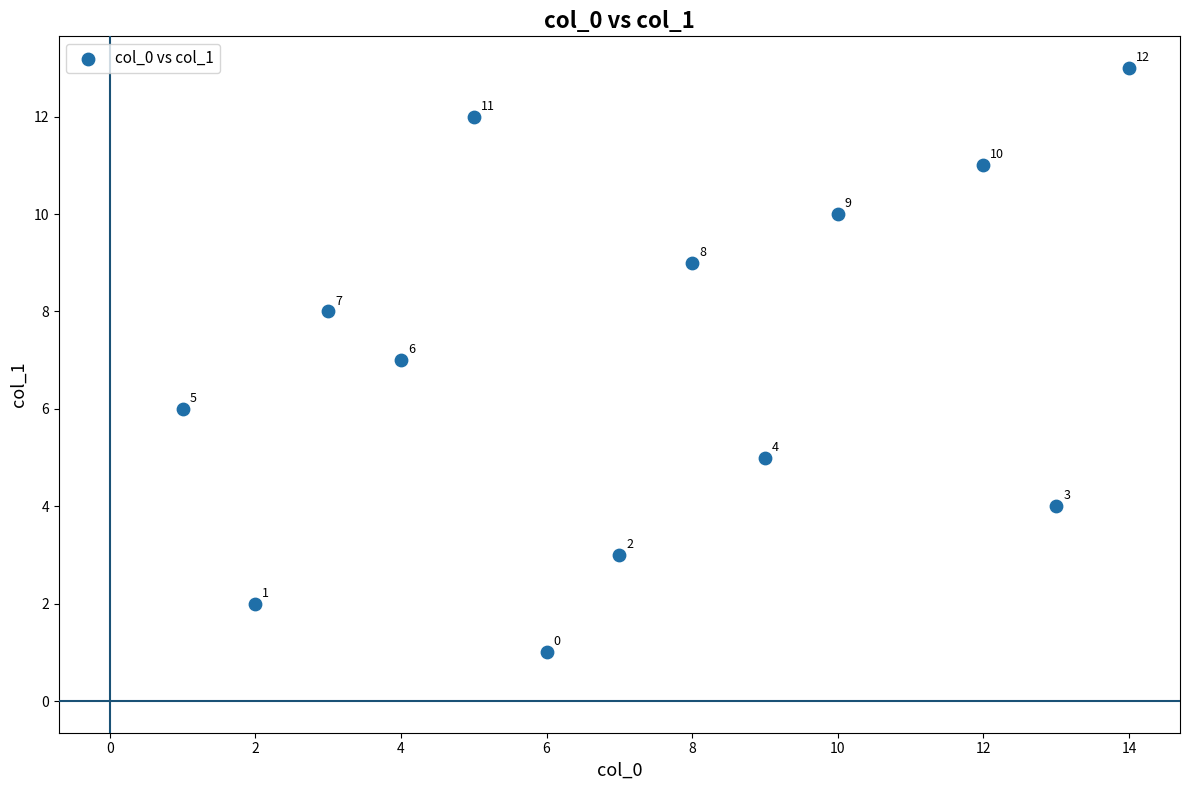

What Y value in the scatter plot is closest to 7?

7